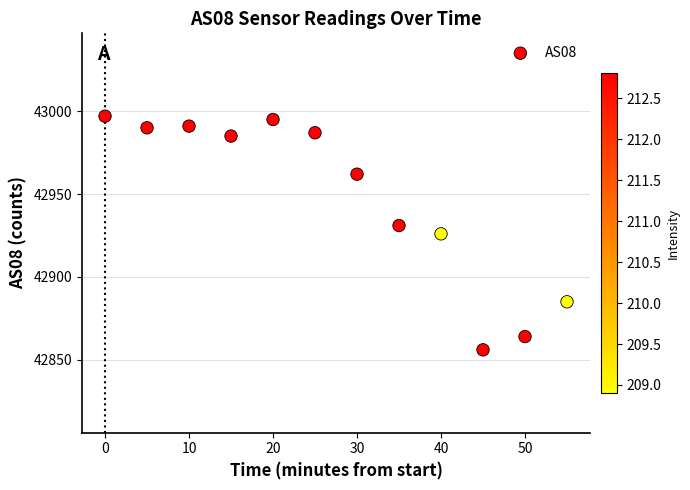

What is the range of X values (max minus min)?

55